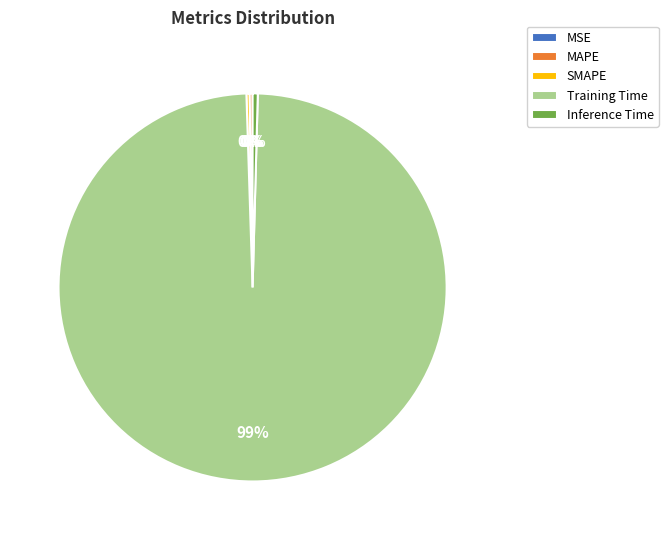

True or false: Training Time accounts for 89% of the total.

False